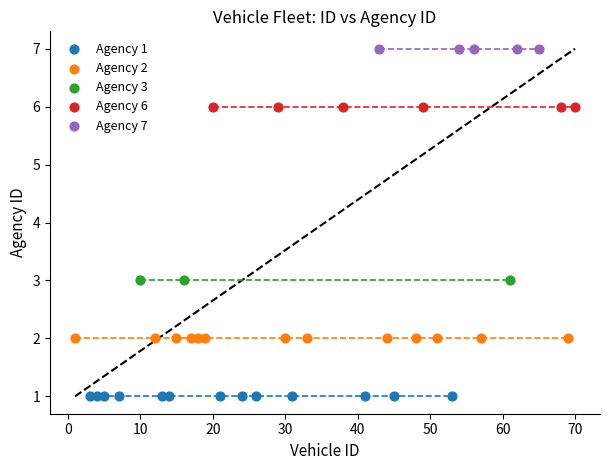

Which series contains the highest Y value?

Agency 7